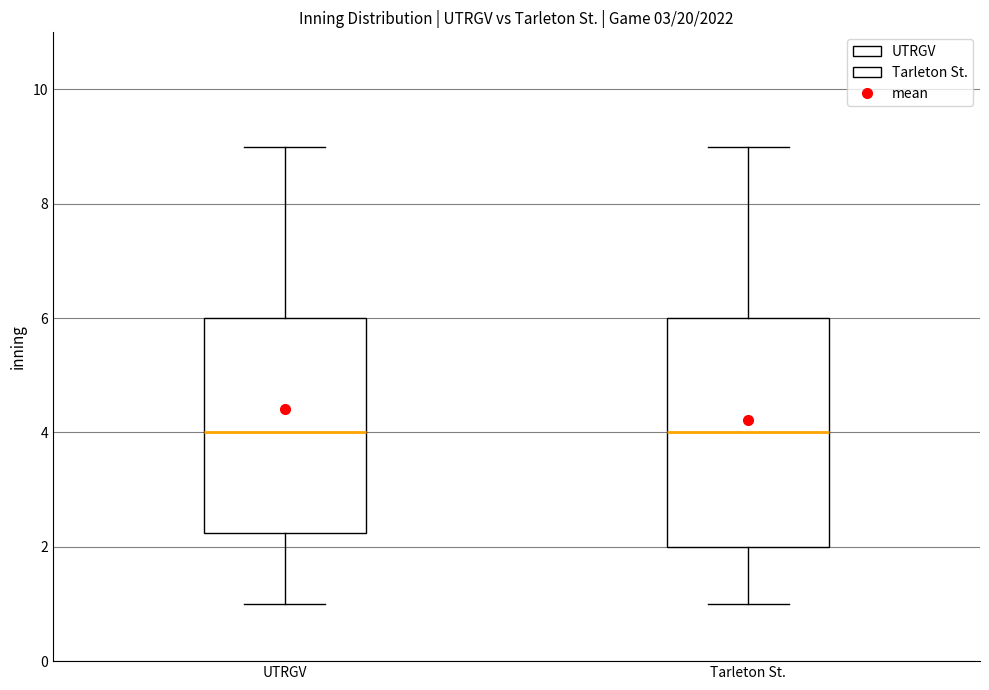

Where does the upper whisker of the box for UTRGV end on the y-axis? The values are not printed on the chart, so give them approximately, as read against the axis.

9.0